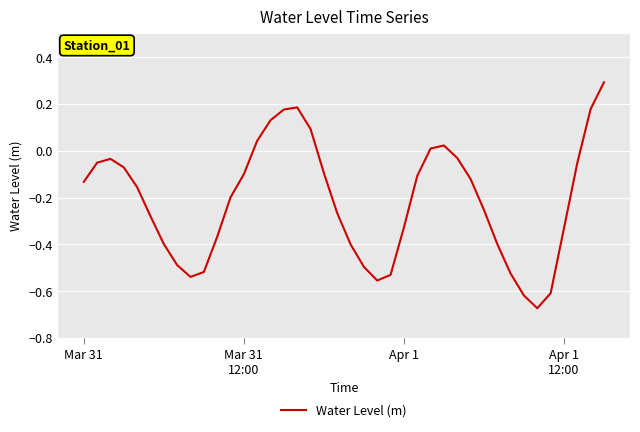

What is the maximum value shown in the chart?

0.3